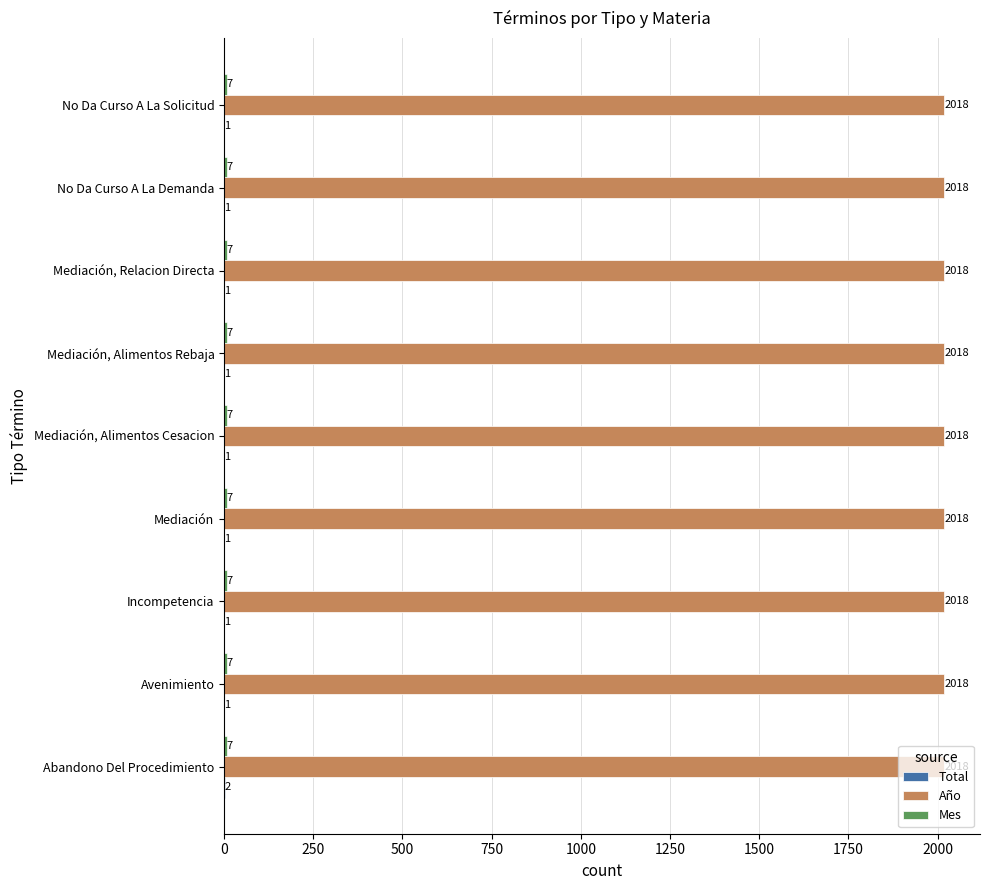

At which category is the sum across all series the highest?

Abandono Del Procedimiento